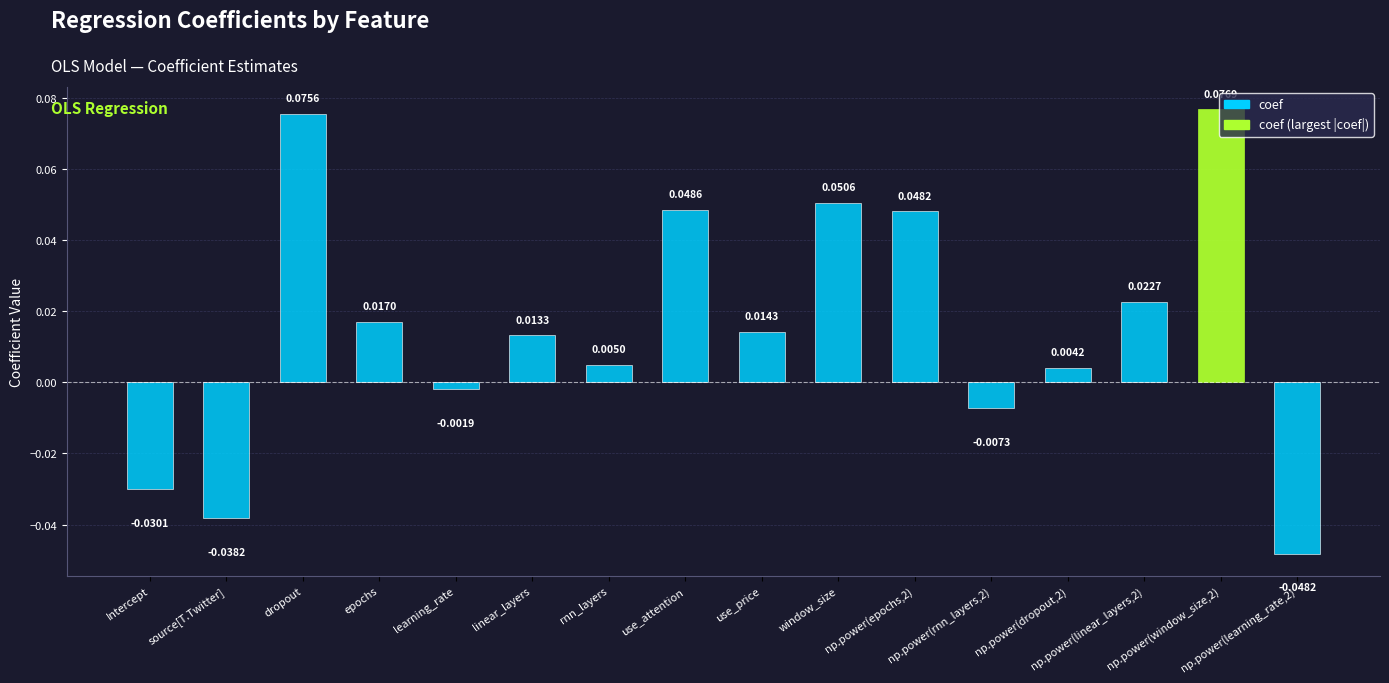

Which has a higher value, np.power(learning_rate,2) or np.power(linear_layers,2)?

np.power(linear_layers,2)